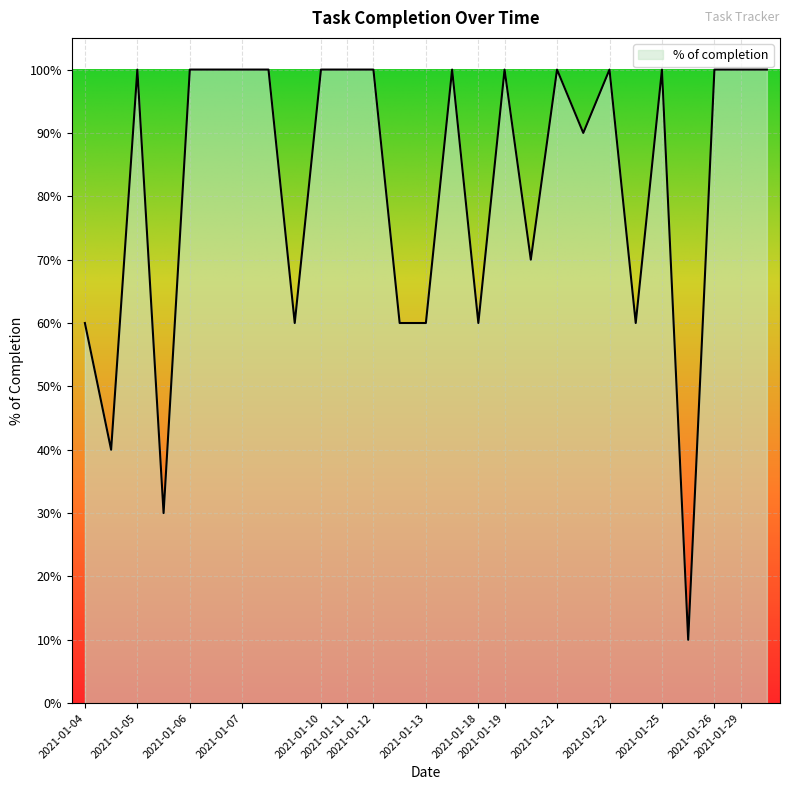

Does the chart display data point markers on the line(s)?

No